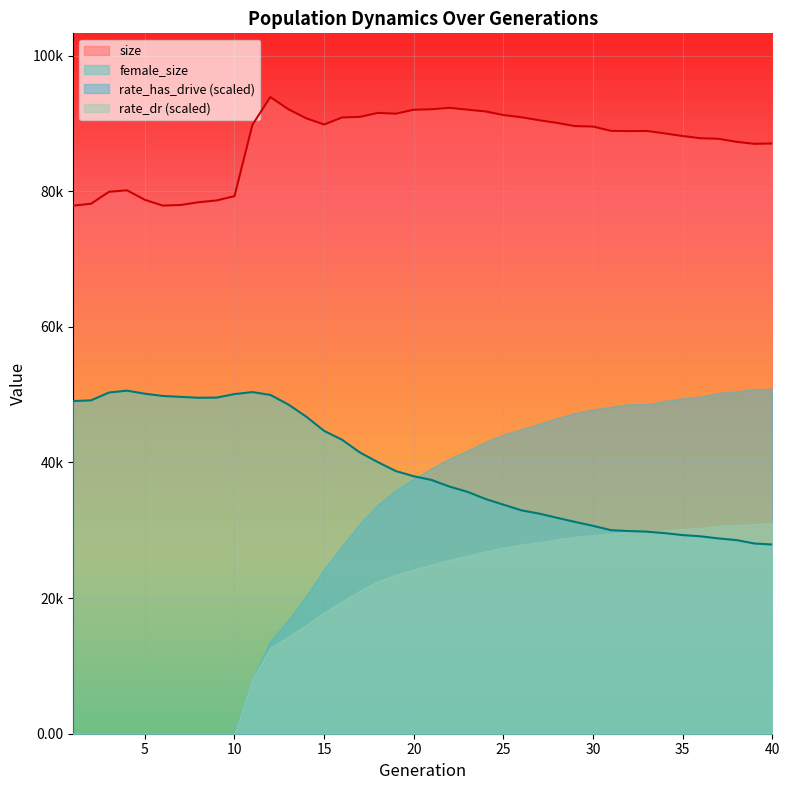

How many lines are shown in the chart?

2